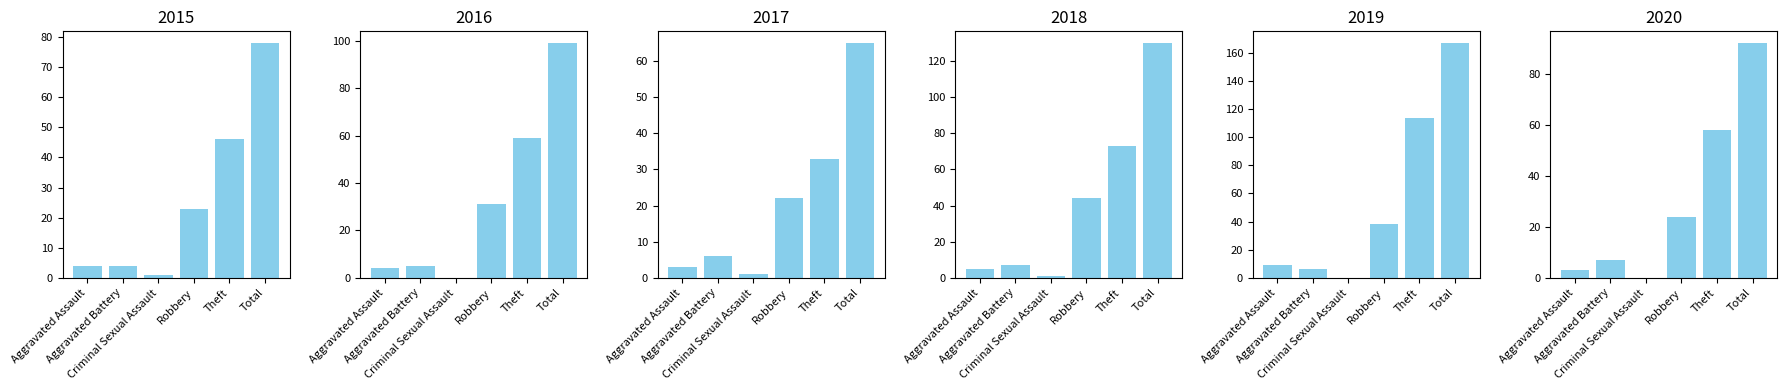

Which series has the widest spread of values?

2019